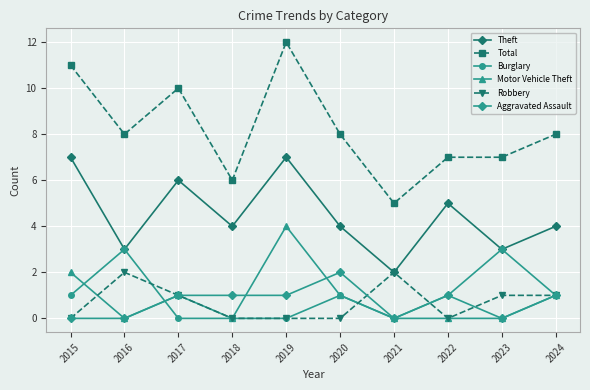

True or false: Burglary and Total cross at least once.

False